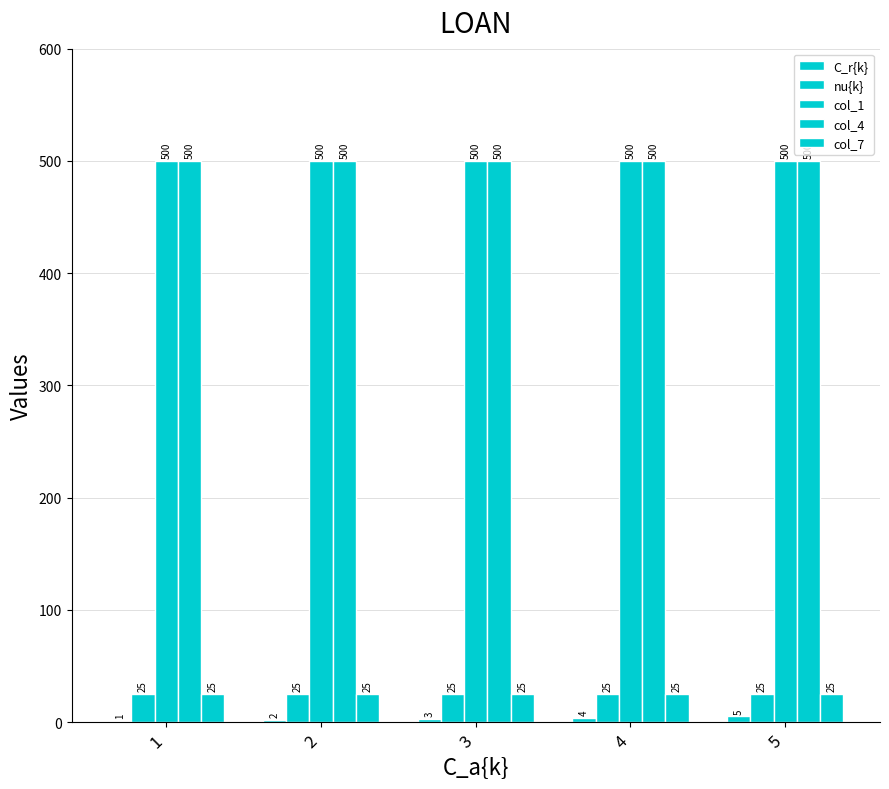

Read the nu{k} value at 1.

25